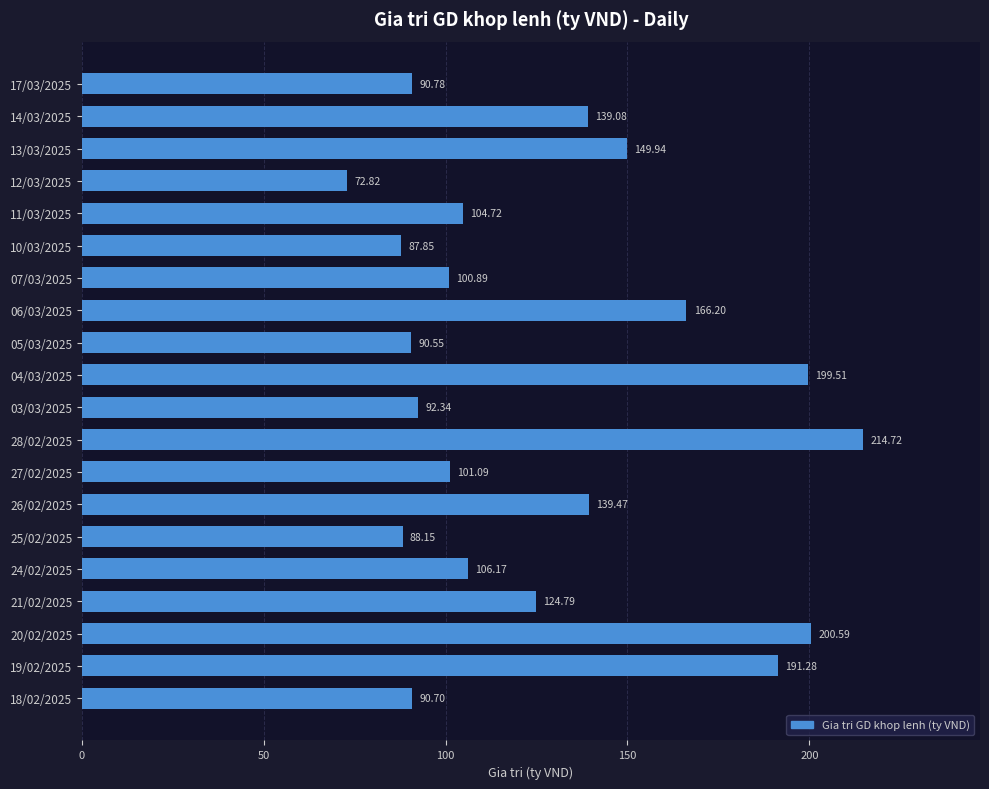

What is the average value?

127.6